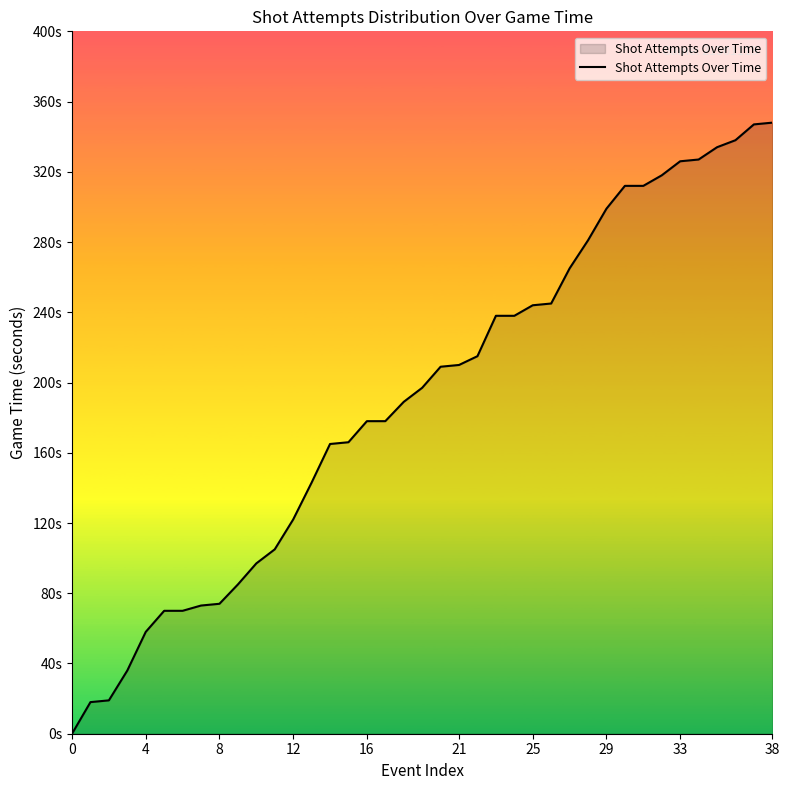

True or false: the data has more than 1 interior local peaks.

False